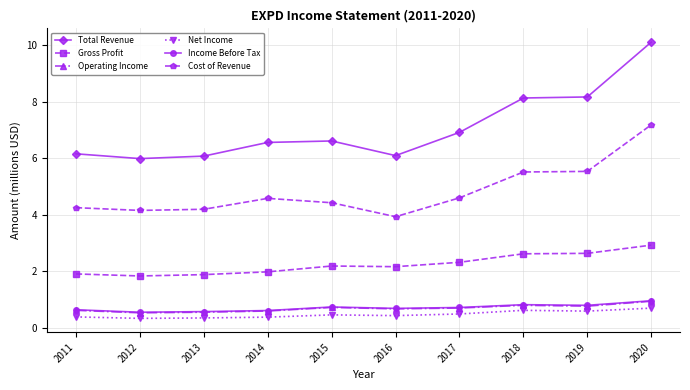

What are all the series names shown in the legend?

Total Revenue, Gross Profit, Operating Income, Net Income, Income Before Tax, Cost of Revenue